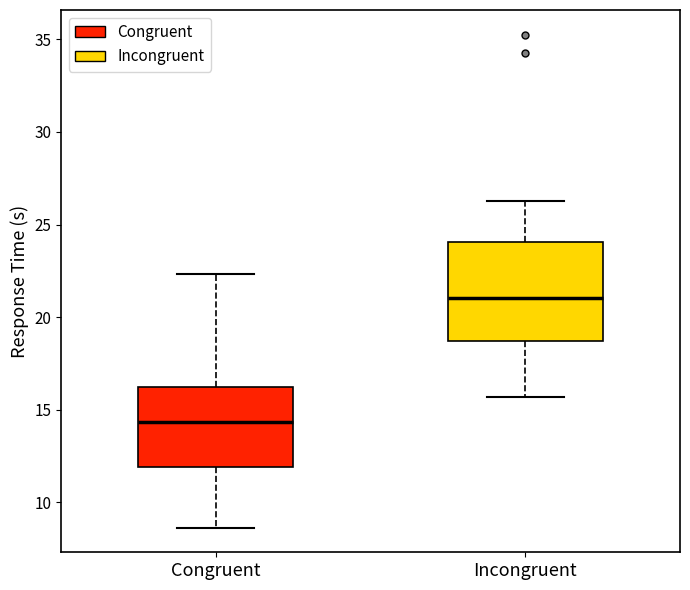

Reading left to right, read every box against the y-axis: the position of its median line, the range the box covers, and the ends of its whiskers. The values are not printed on the chart, so give them approximately, as read against the axis.

Congruent: median 14.5, box 12.0 to 16.0, whiskers 8.5 to 22.5
Incongruent: median 21.0, box 18.5 to 24.0, whiskers 15.5 to 26.5